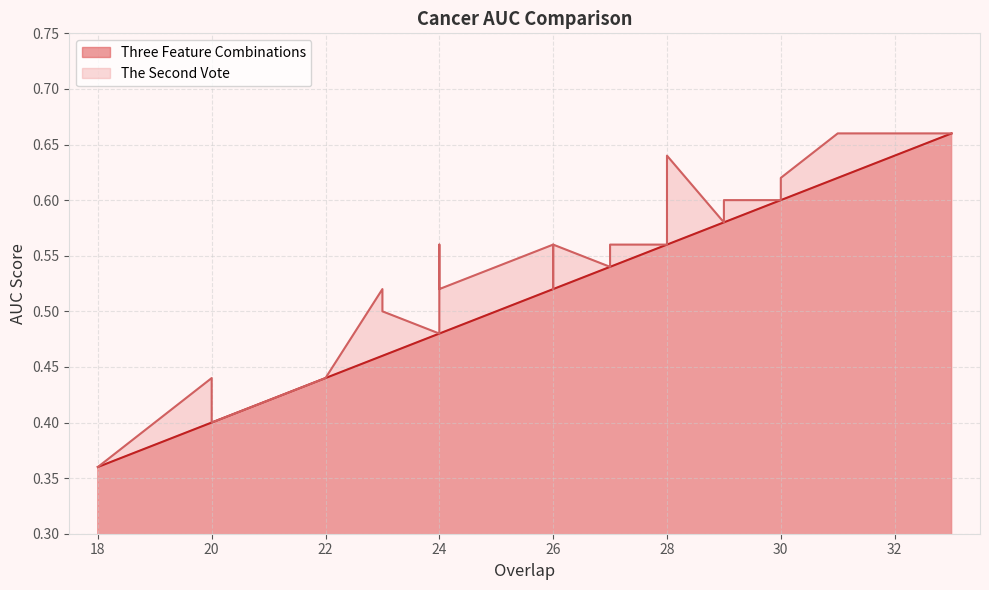

How many Three Feature Combinations values are between 0 and 1?

33